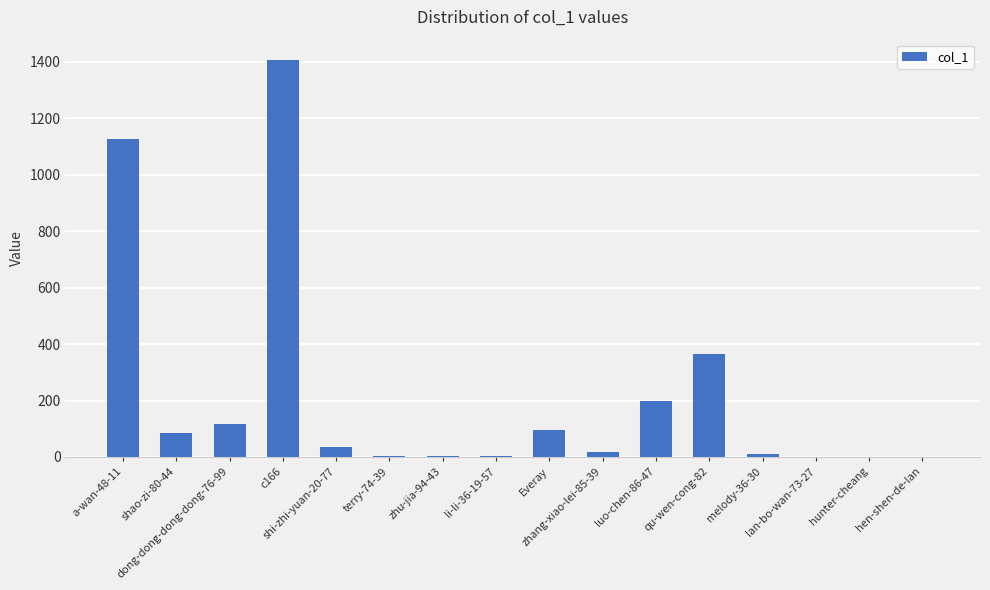

List the labels in order of value, largest first.

c166, a-wan-48-11, qu-wen-cong-82, luo-chen-86-47, dong-dong-dong-dong-76-99, Everay, shao-zi-80-44, shi-zhi-yuan-20-77, zhang-xiao-lei-85-39, melody-36-30, li-li-36-19-57, zhu-jia-94-43, terry-74-39, hunter-cheang, hen-shen-de-lan, lan-bo-wan-73-27